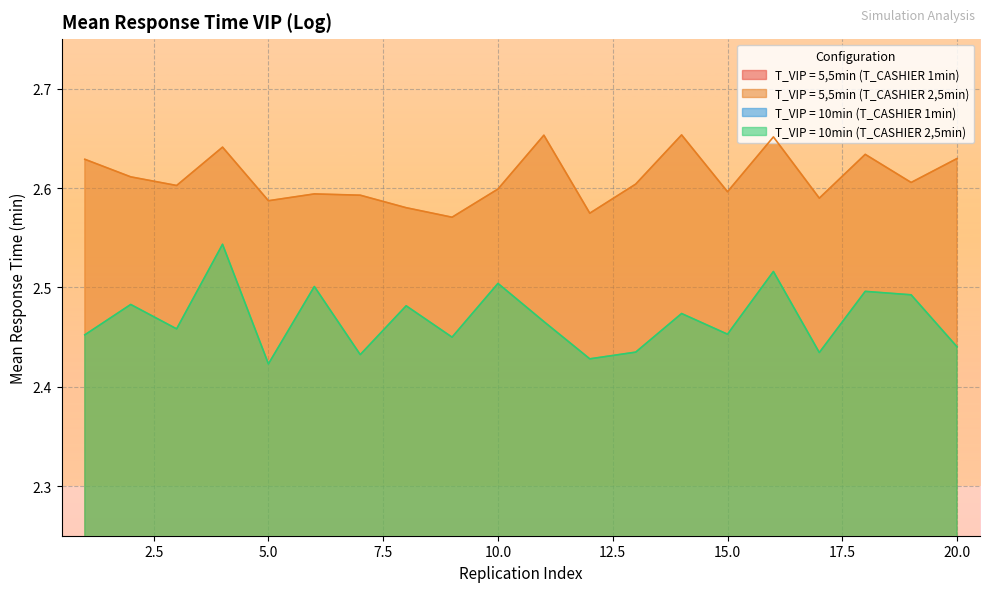

Does the chart display data point markers on the line(s)?

No